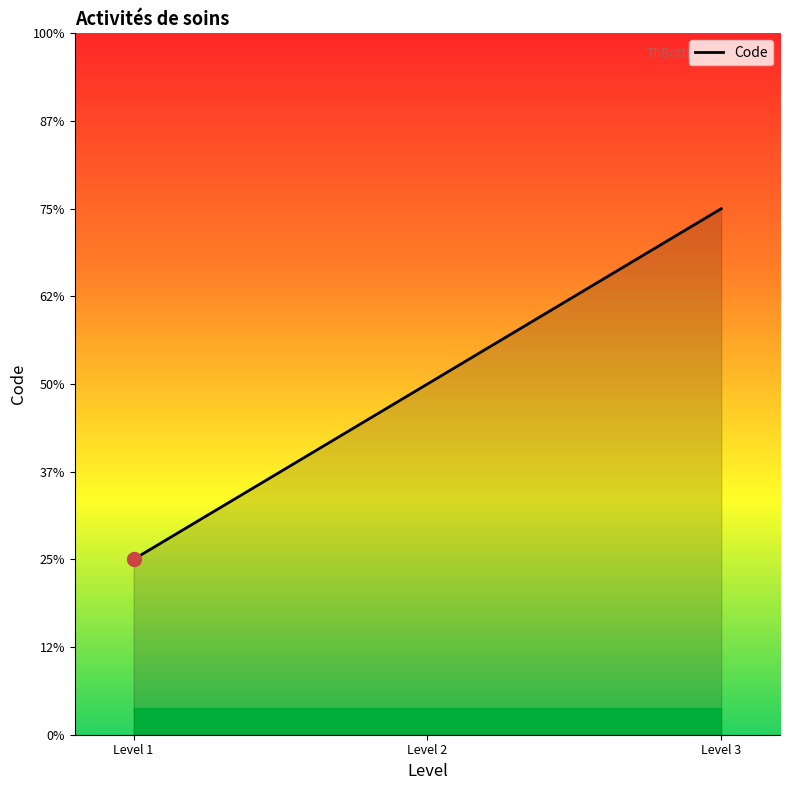

Does the chart have visible grid lines?

No